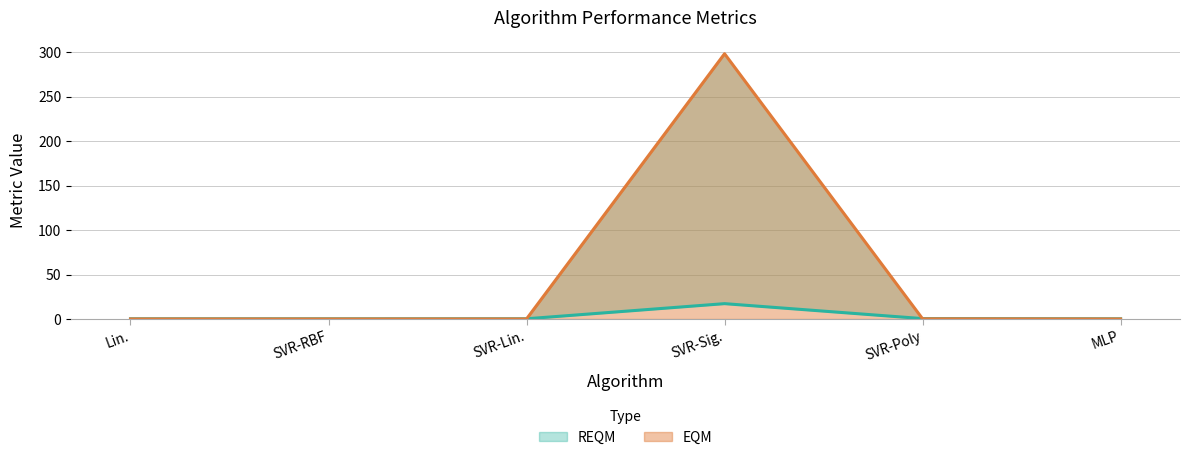

Reading left to right, what are all the values shown in this chart?

EQM: 0.1	0.1	0.1	298.2	0.2	0.1
REQM: 0.3	0.2	0.3	17.3	0.5	0.2